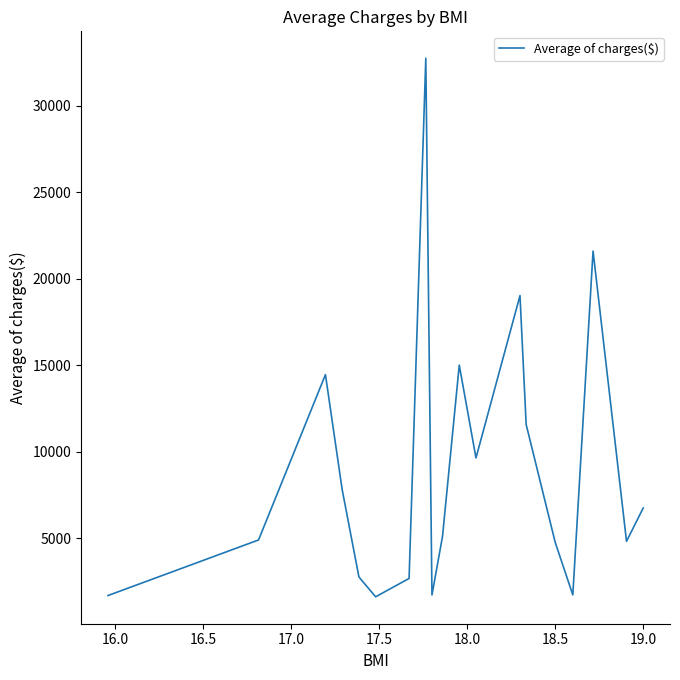

How many lines are shown in the chart?

1